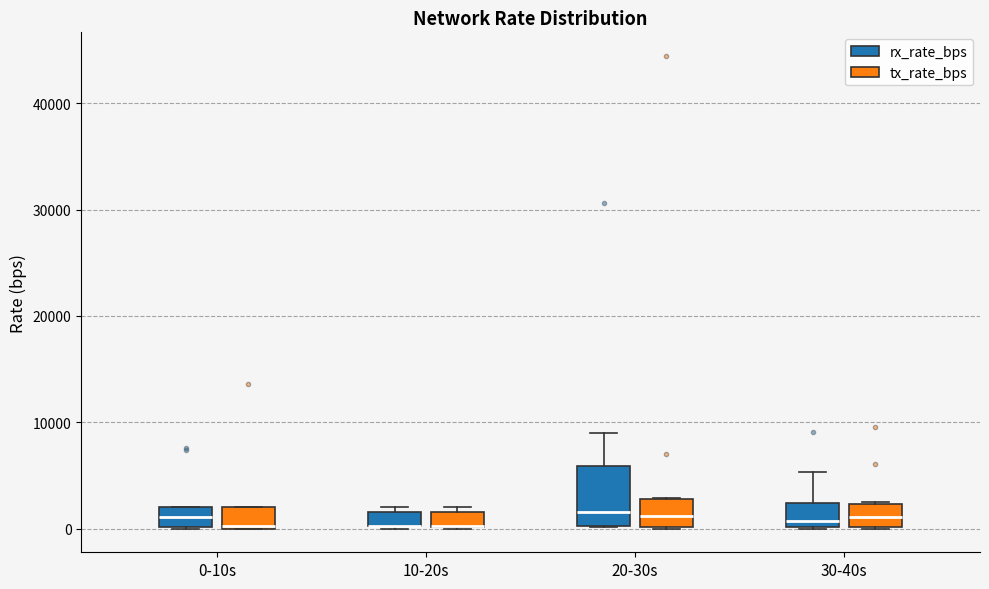

Where is the upper edge of the box for 10-20s (tx_rate_bps) on the y-axis? The values are not printed on the chart, so give them approximately, as read against the axis.

2000